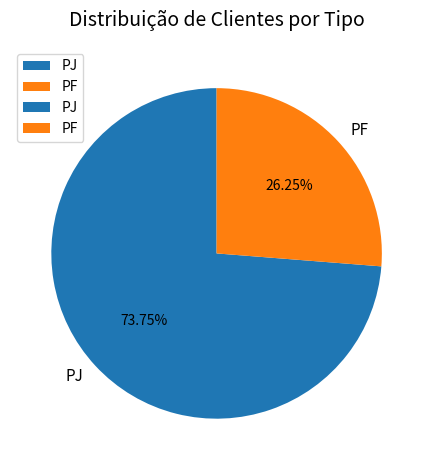

The PJ slice represents 59% of the pie. True or false?

False